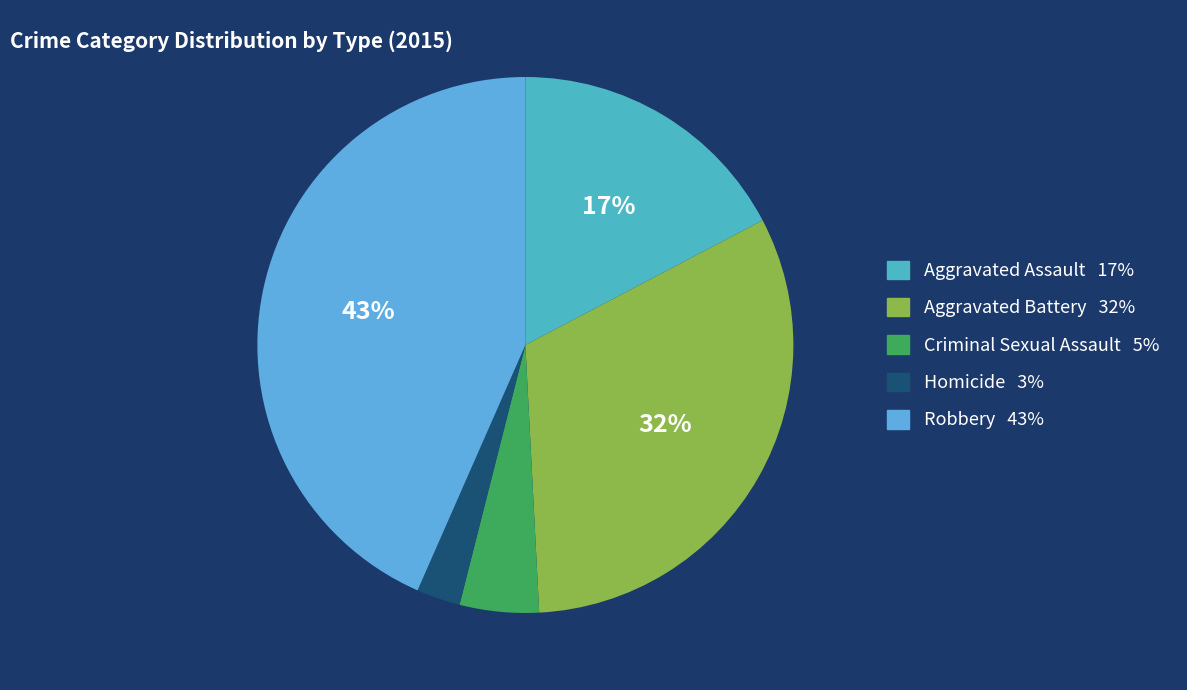

Combined, do Aggravated Assault and Robbery account for over 50%?

Yes